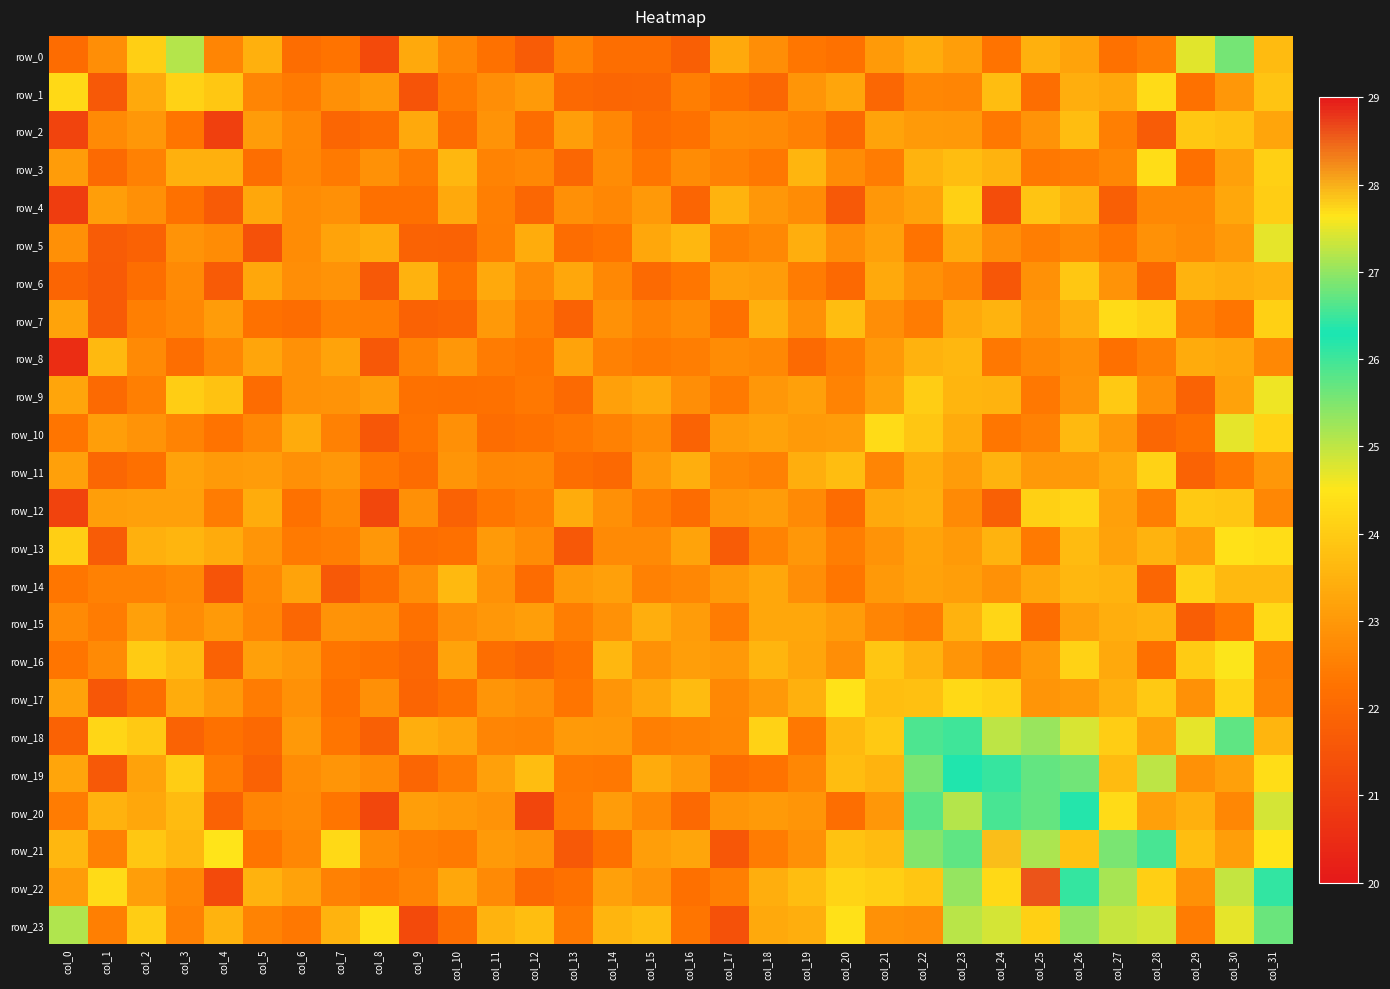

At how many categories does at least one series exceed 22?

32